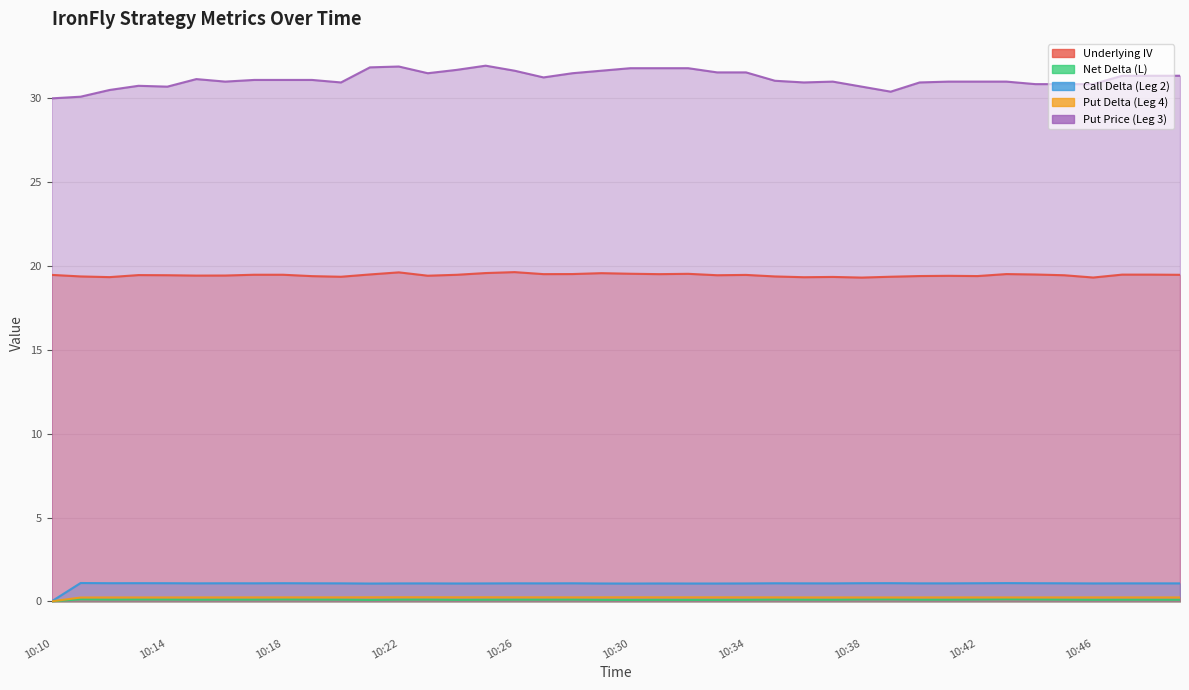

True or false: Underlying IV and Put Delta (Leg 4) intersect in this chart.

False